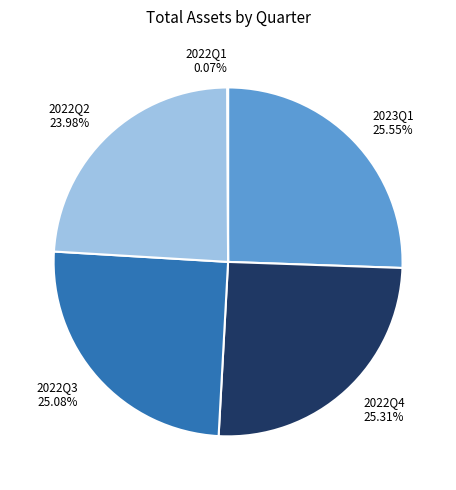

What percentage is NOT represented by 2022Q2?

76.0%